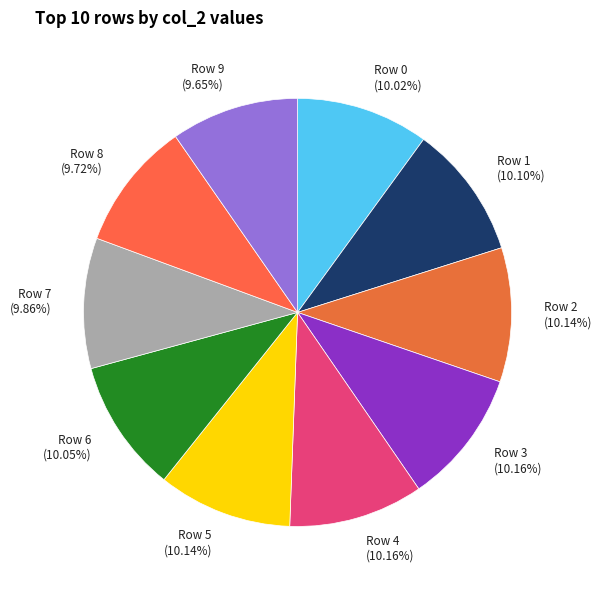

What percentage is the Row 5 slice, to the nearest percent?

10%